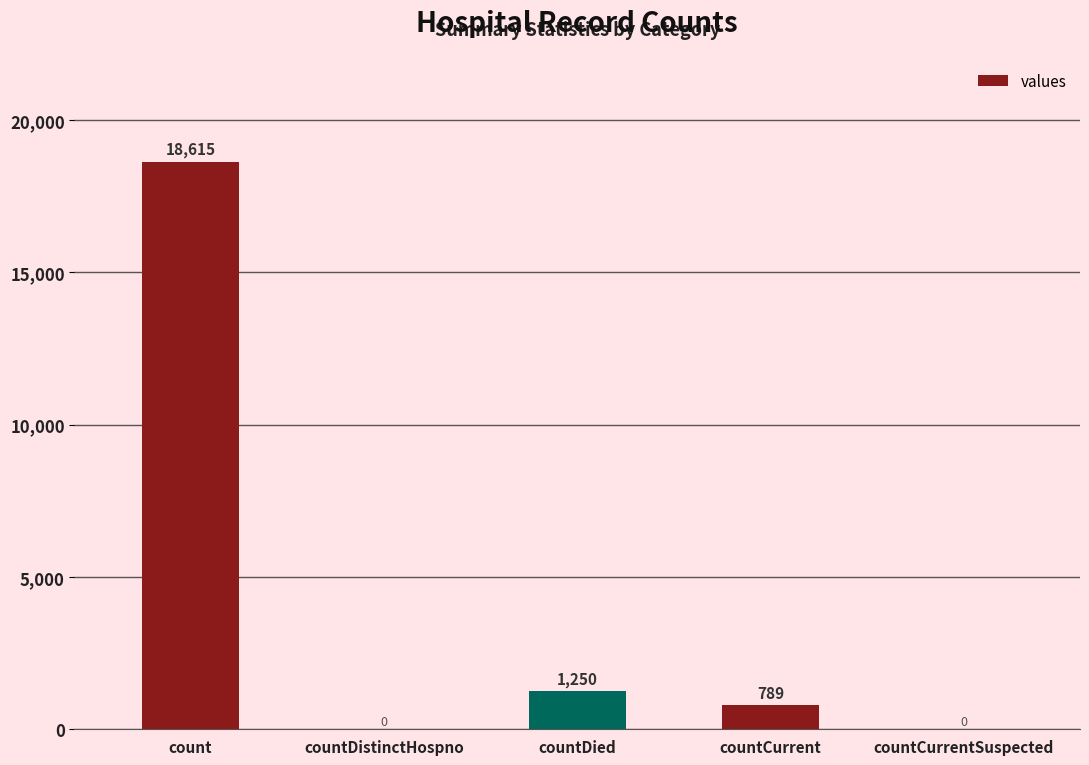

Reading left to right, extract all data points from this chart.

18615	0	1250	789	0